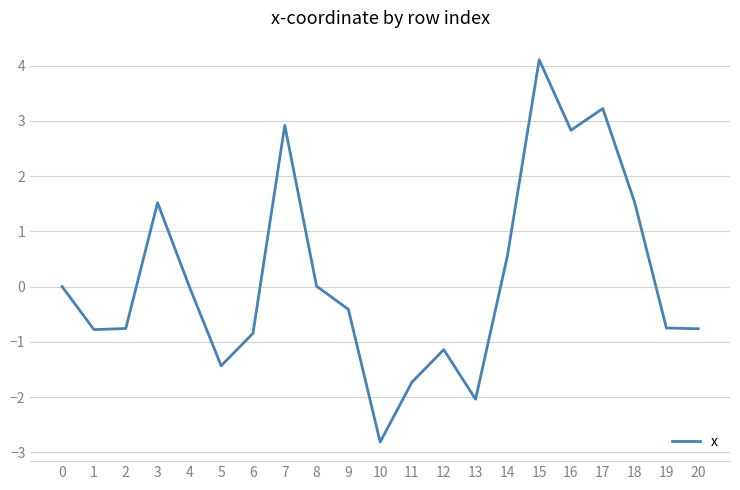

What is the difference between the maximum and second lowest values?

6.1